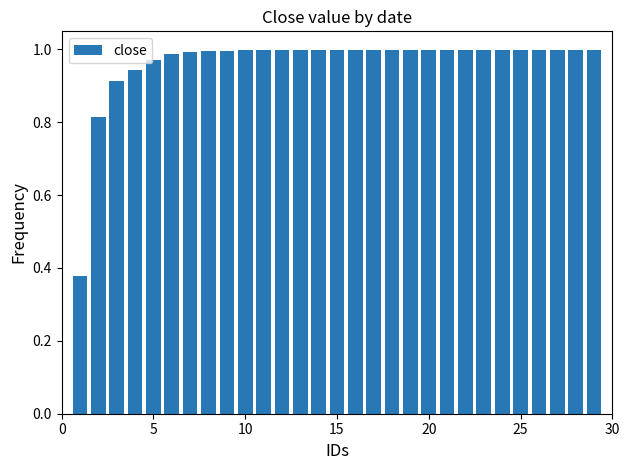

What is the sum of all values?

28.0